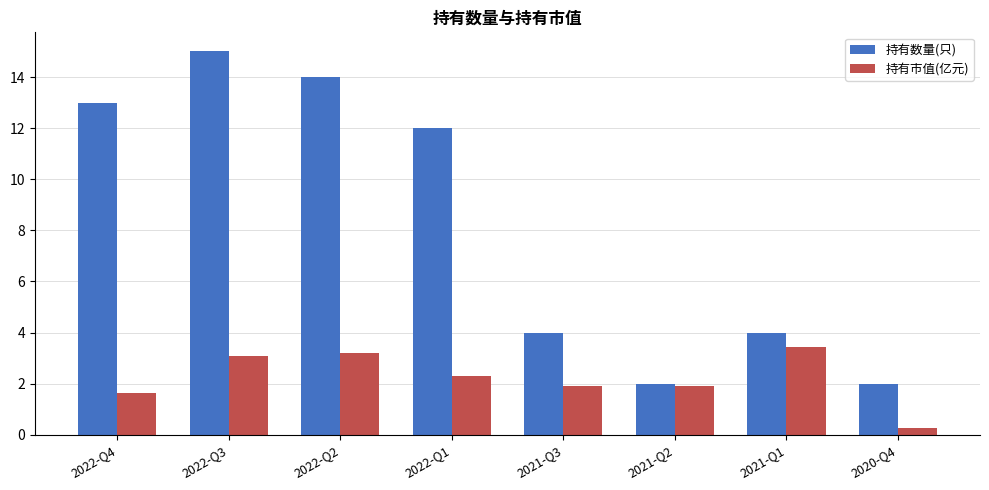

Count the number of data series in this chart.

2